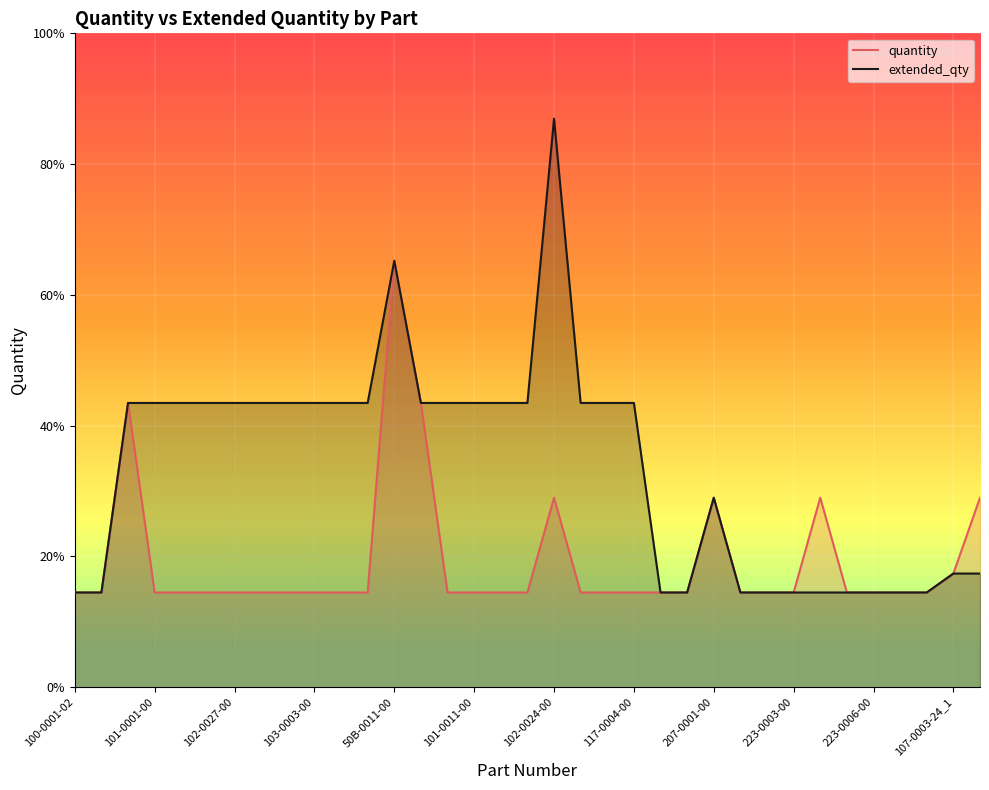

True or false: quantity and extended_qty cross at least once.

False